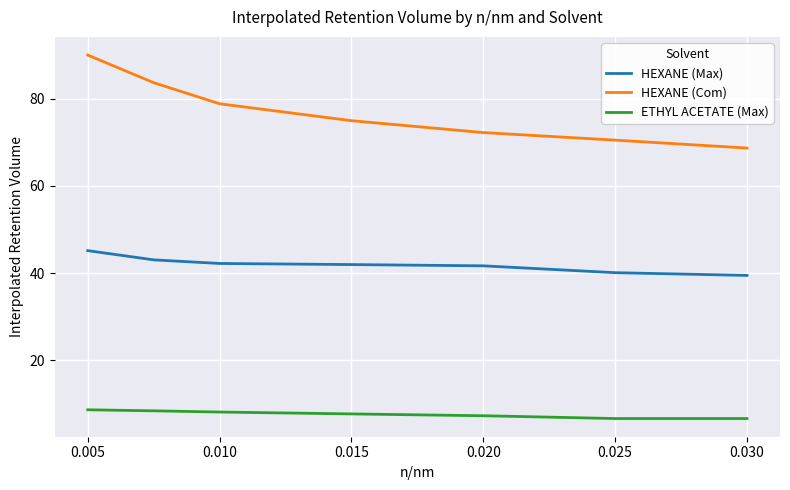

True or false: ETHYL ACETATE (Max) and HEXANE (Com) intersect in this chart.

False